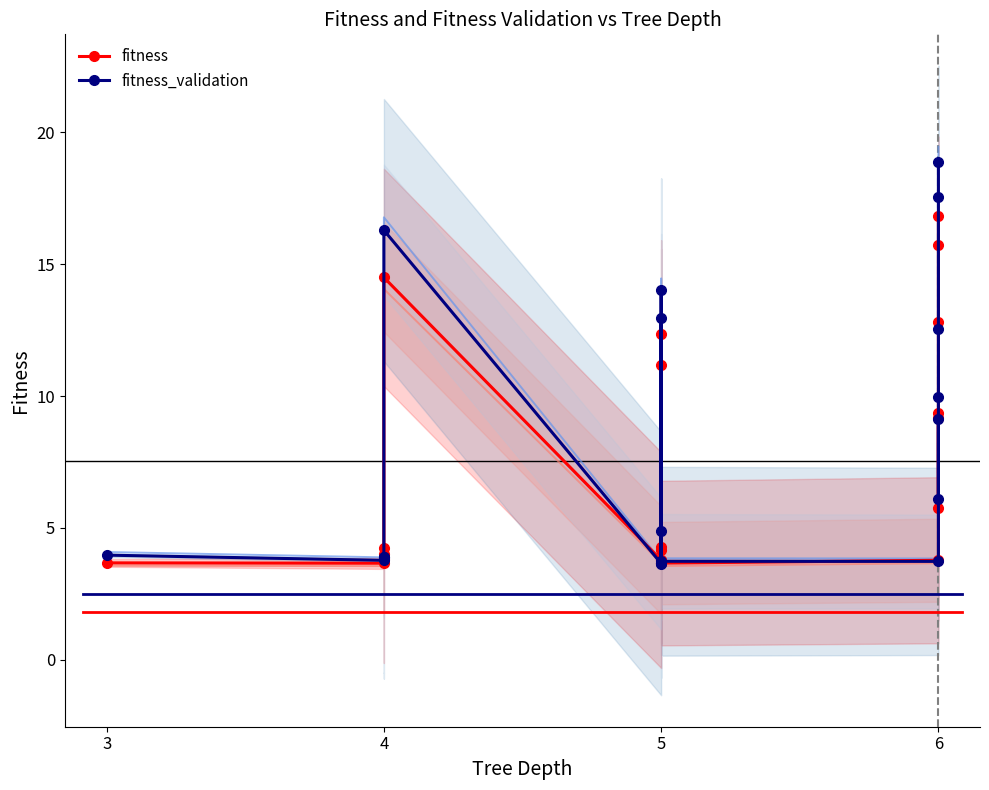

How many intersections are there between fitness_validation and fitness?

10